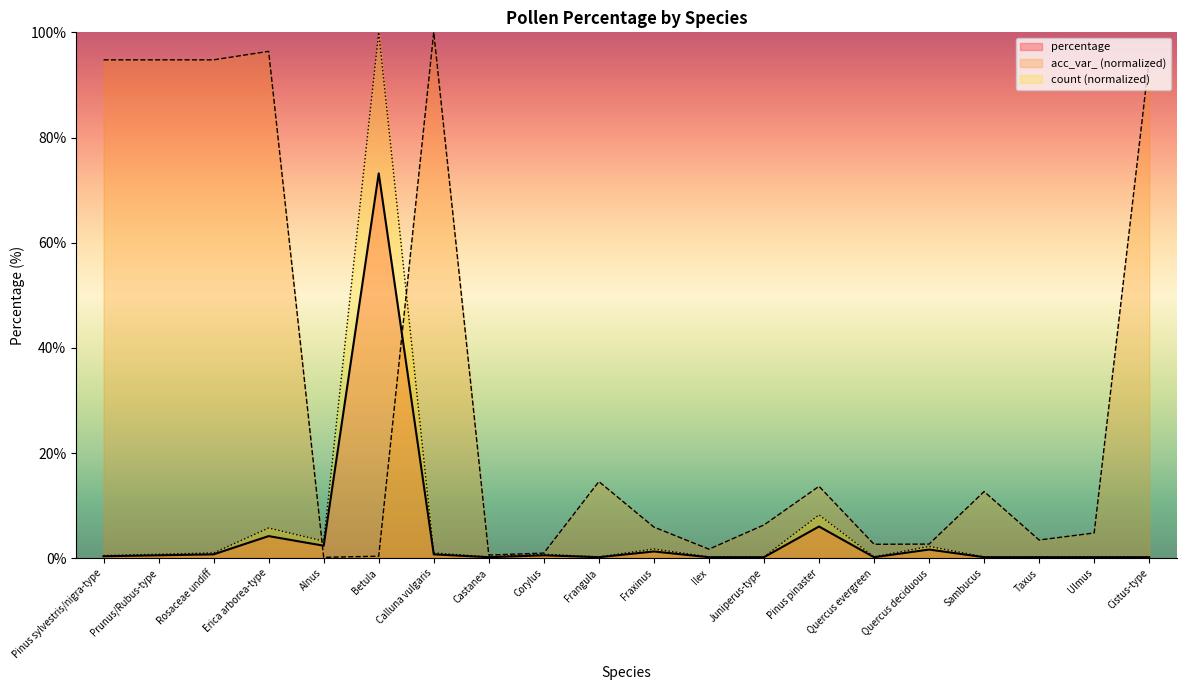

Reading left to right, transcribe all the data shown in this chart.

percentage: 0.4	0.5	0.7	4.2	2.4	73.2	0.7	0.2	0.5	0.2	1.3	0.2	0.2	6.0	0.2	1.6	0.2	0.2	0.2	0.2
count: 0.5	0.7	1.0	5.7	3.2	100.0	1.0	0.2	0.7	0.2	1.7	0.2	0.2	8.2	0.2	2.2	0.2	0.2	0.2	0.2
acc_var_: 94.8	94.8	94.8	96.4	0.2	0.4	100.0	0.6	1.0	14.6	5.9	1.7	6.3	13.7	2.6	2.7	12.7	3.5	4.8	94.9